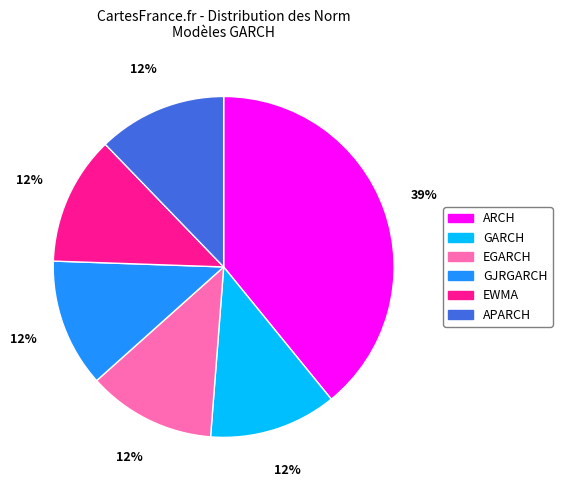

Is EWMA the majority of the pie?

No